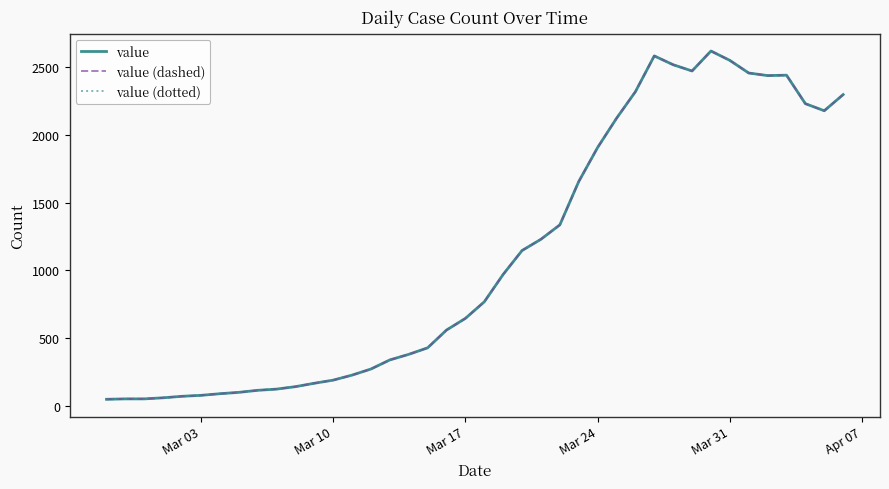

Is this an area chart (filled region under the line)?

No